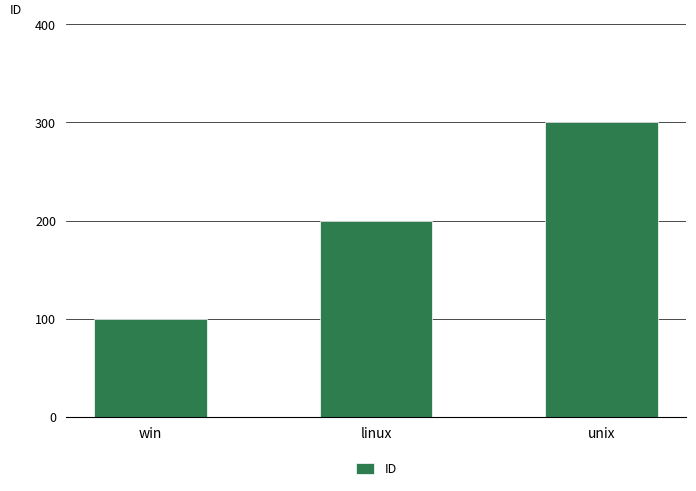

True or false: the data shows 300 at unix.

True